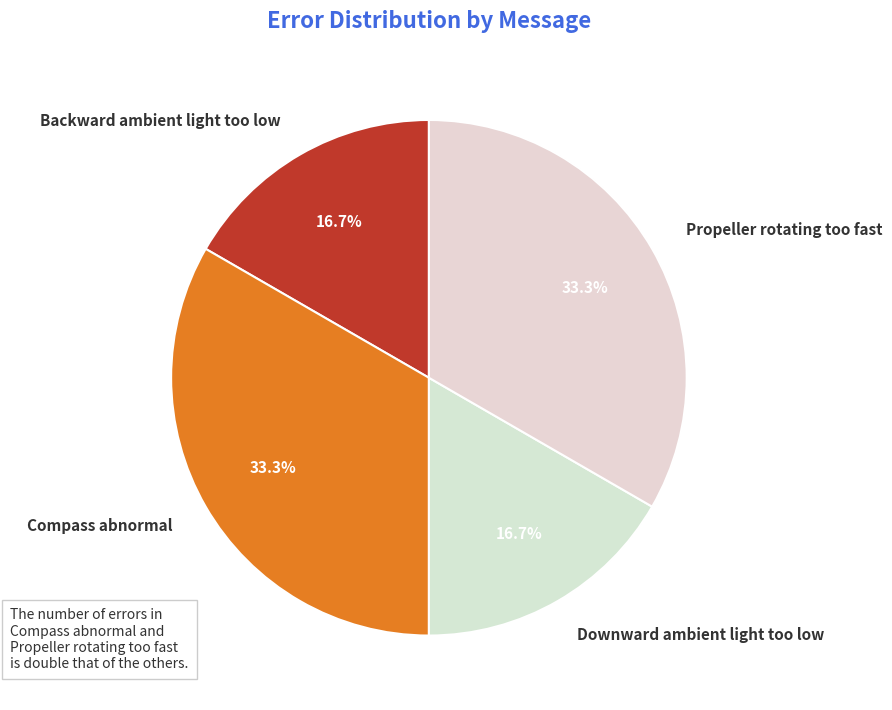

Is there a majority slice in this chart?

No